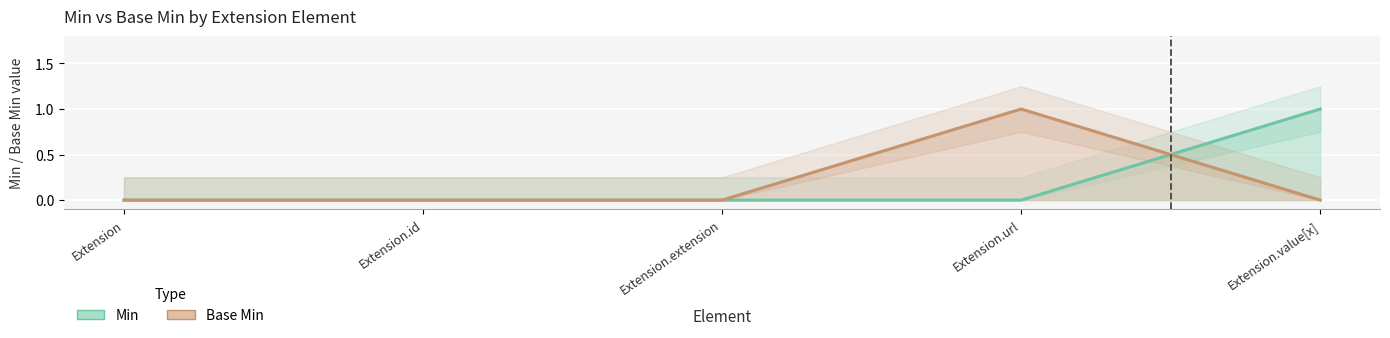

In Base Min, how many points are higher than both neighbors (excluding endpoints)?

1